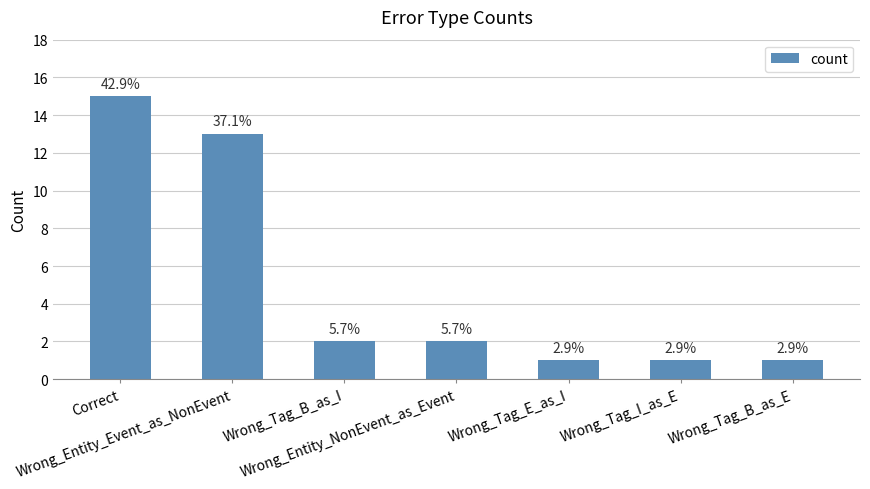

Which category has the highest value across all series?

Correct